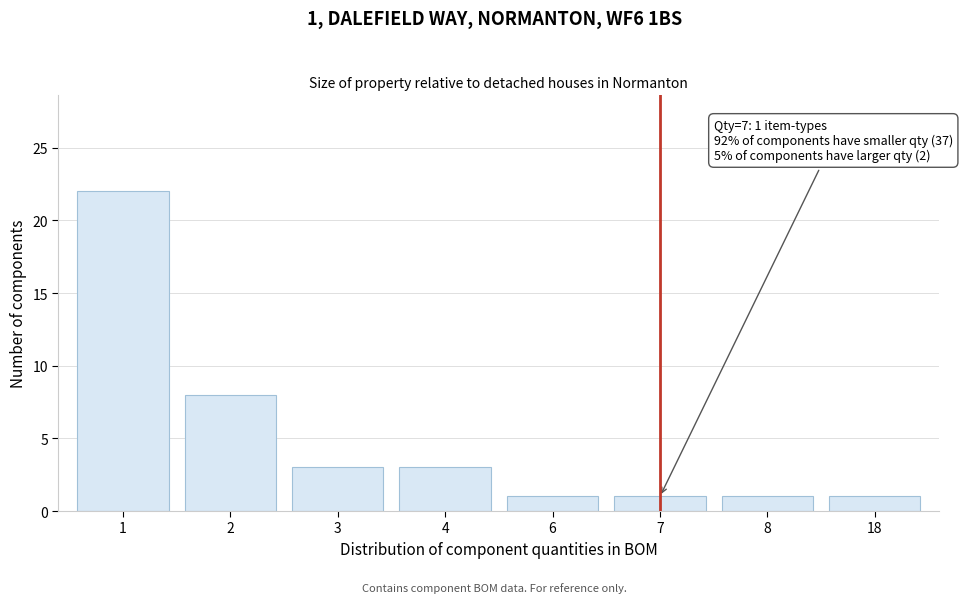

Reading left to right, list all the values displayed in this chart.

22	8	3	3	1	1	1	1